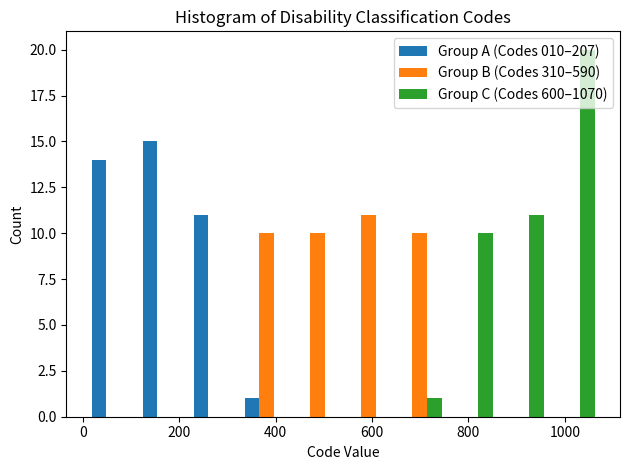

In the Group C (Codes 600–1070) series, which range on the x-axis has the tallest bar?

964 to 1070